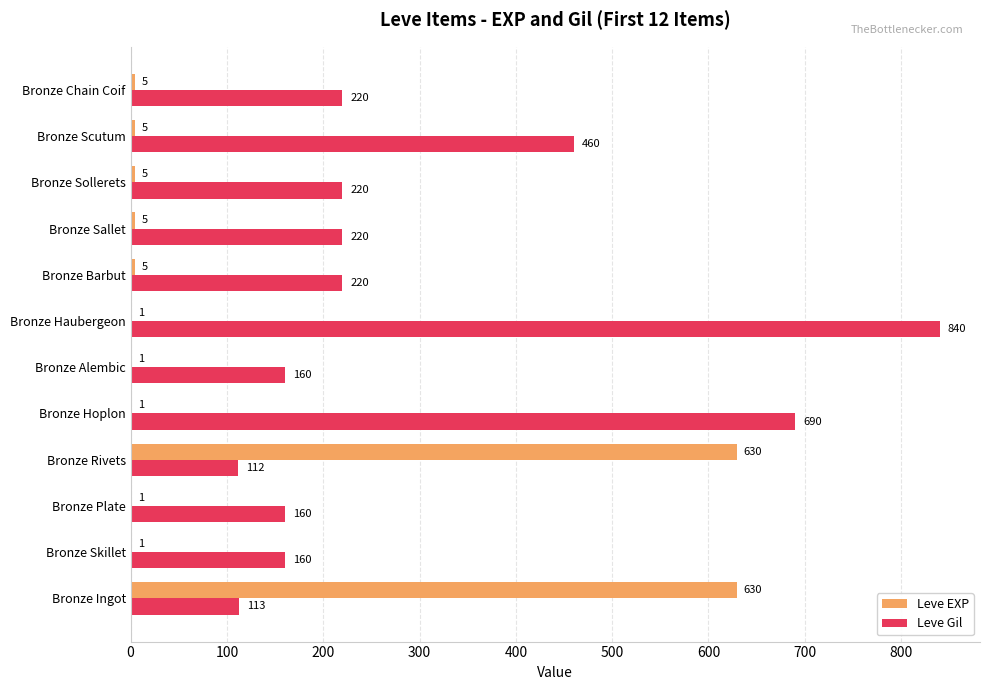

What is the sum of the Leve EXP values at Bronze Barbut and Bronze Rivets?

635